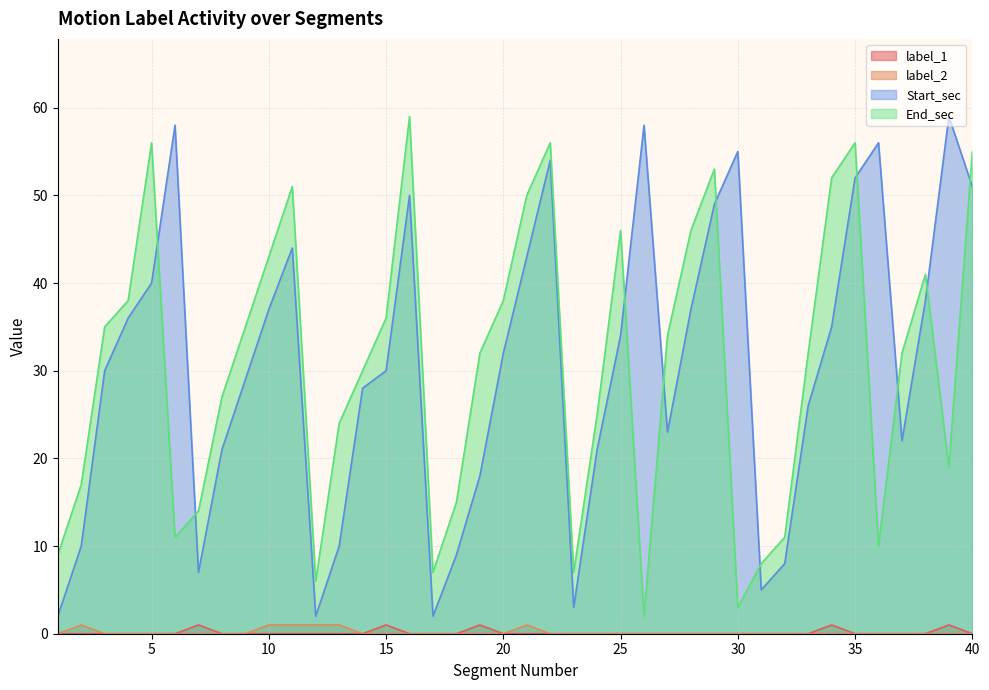

What is the value of the Start_sec point at the 24th from the left?

21